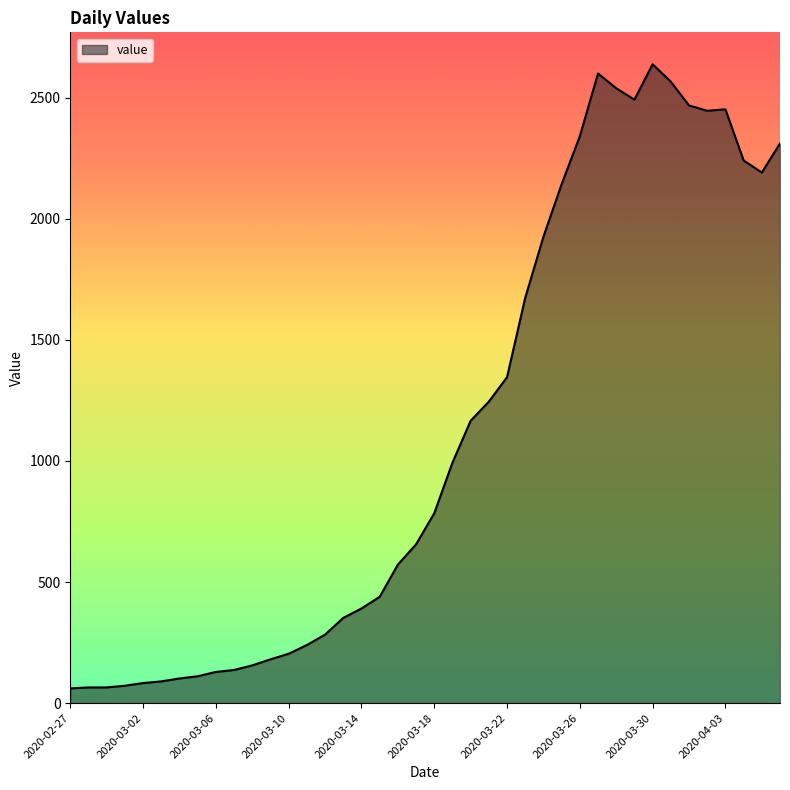

What is the difference between the maximum and minimum values?

2577